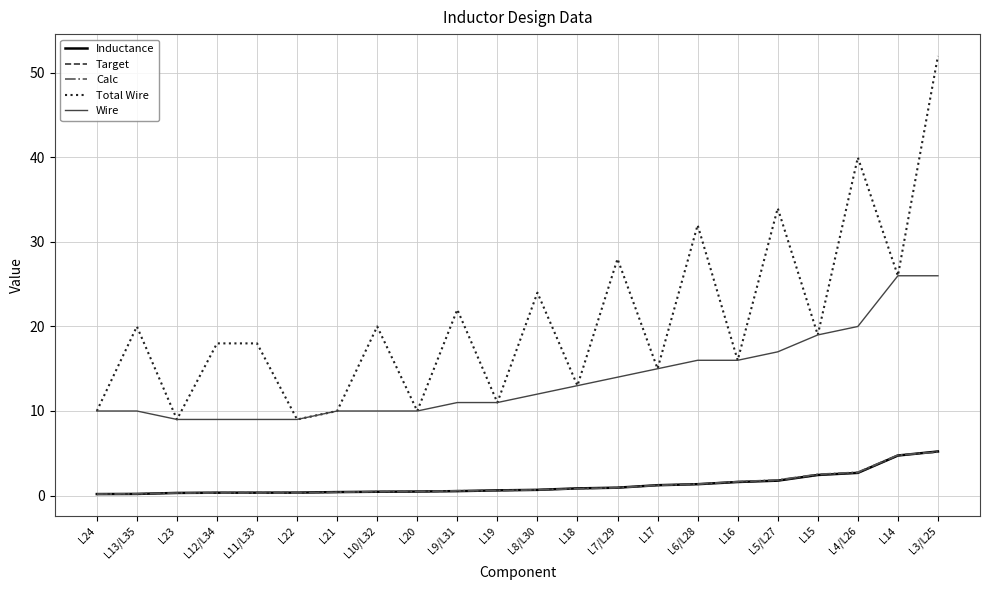

What value does the Wire series have at L18?

13.0